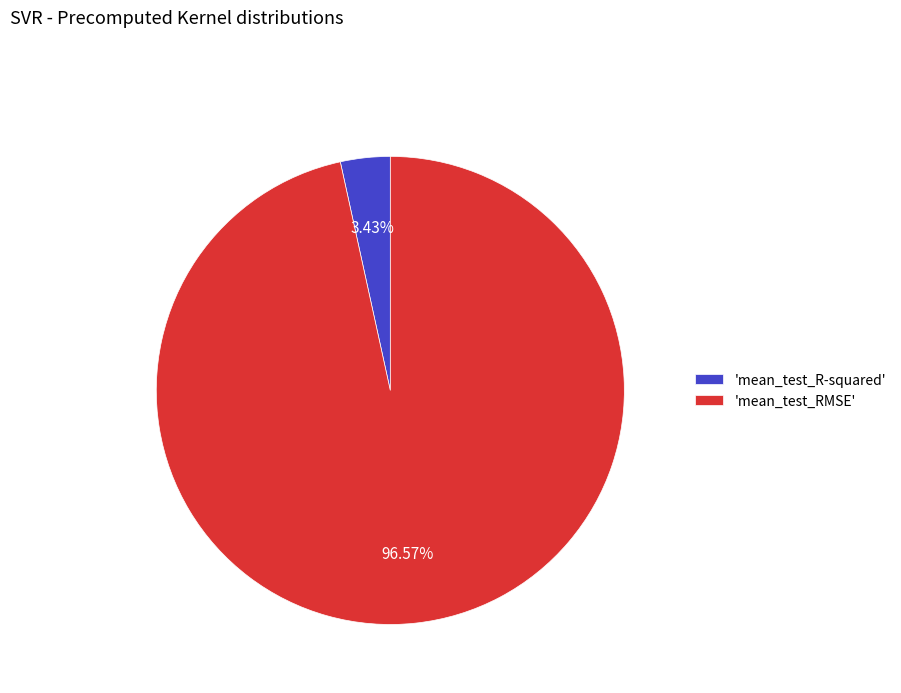

How many slices are in this pie chart?

2